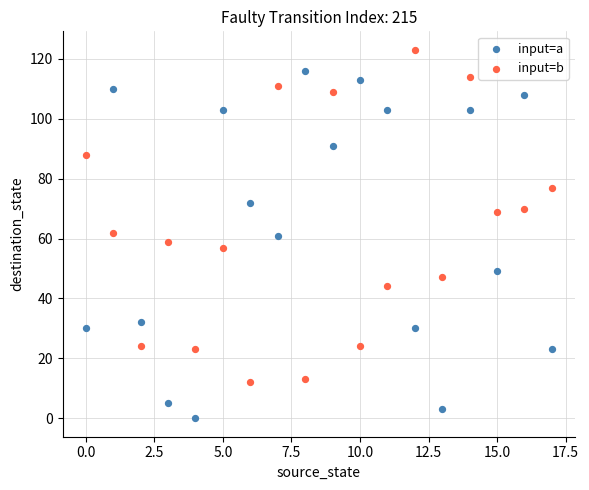

Which series contains the highest Y value?

input=b